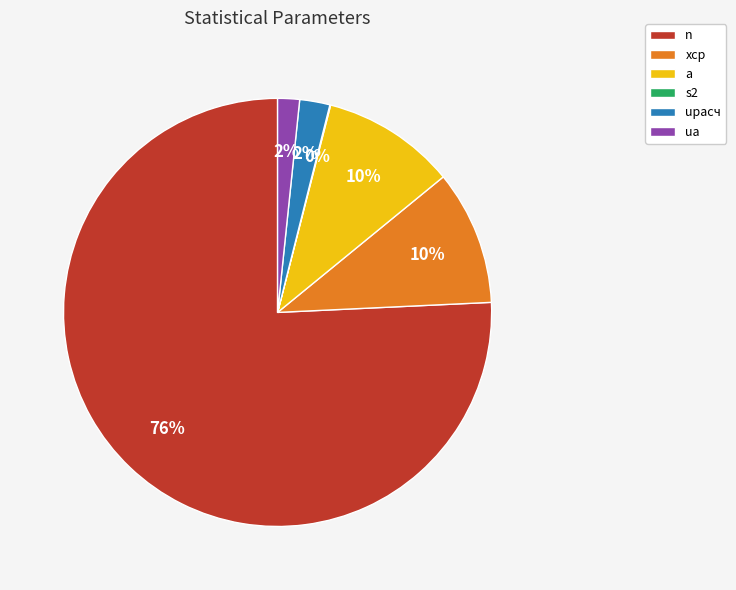

To the nearest percent, what is the combined percentage of uрасч and n?

78%